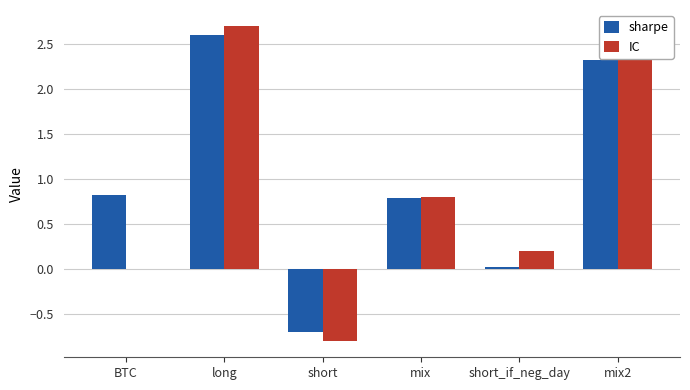

How many values in the sharpe series exceed 0?

5